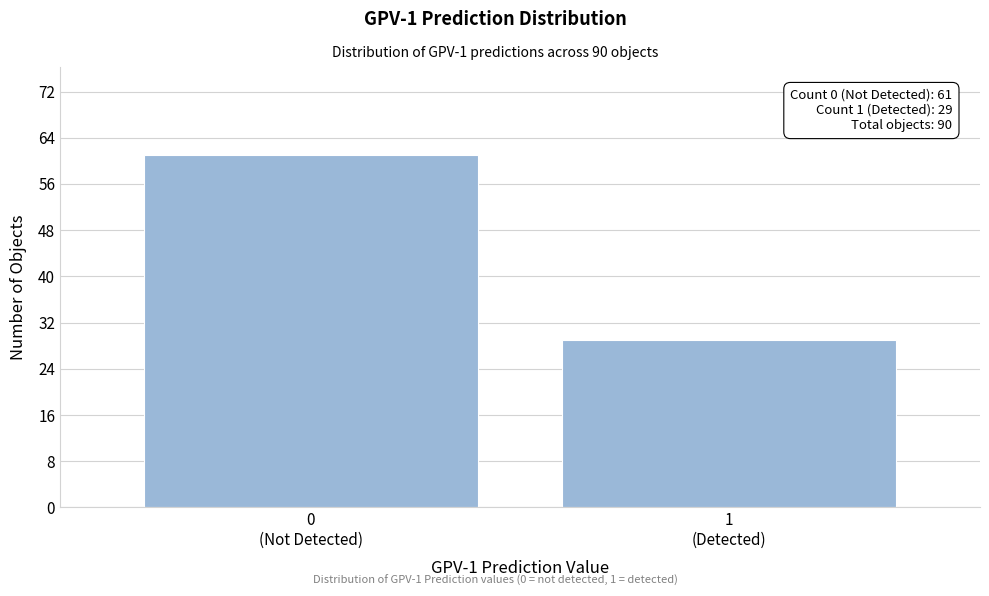

Reading right to left, list all the values displayed in this chart.

29	61